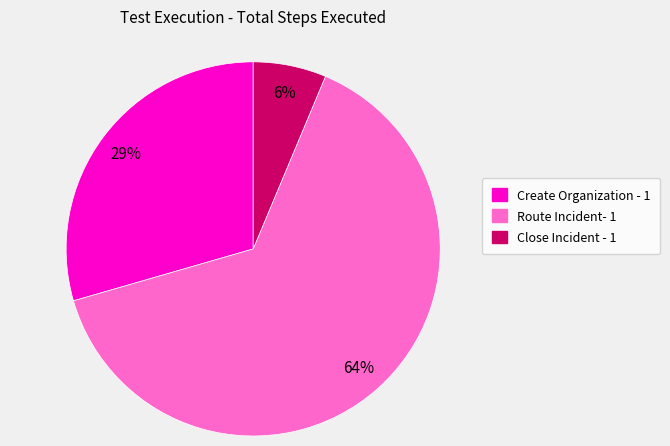

Count the number of slices in the pie.

3